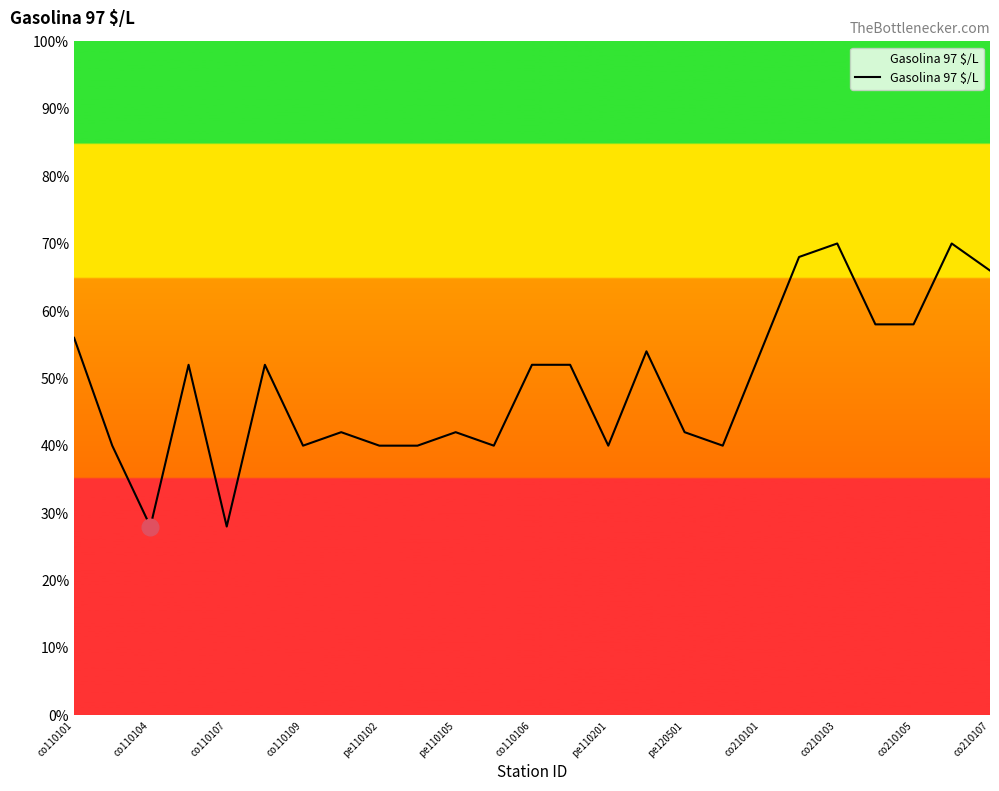

Is this an area chart (filled region under the line)?

Yes